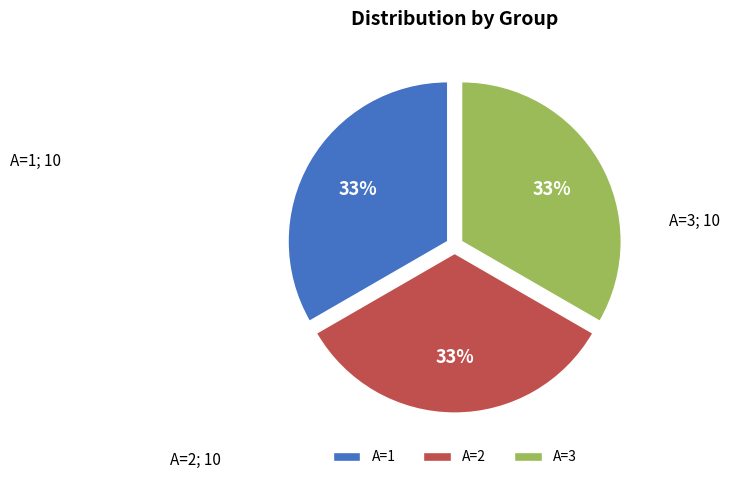

Combined, do A=1 and A=3 account for over 50%?

Yes